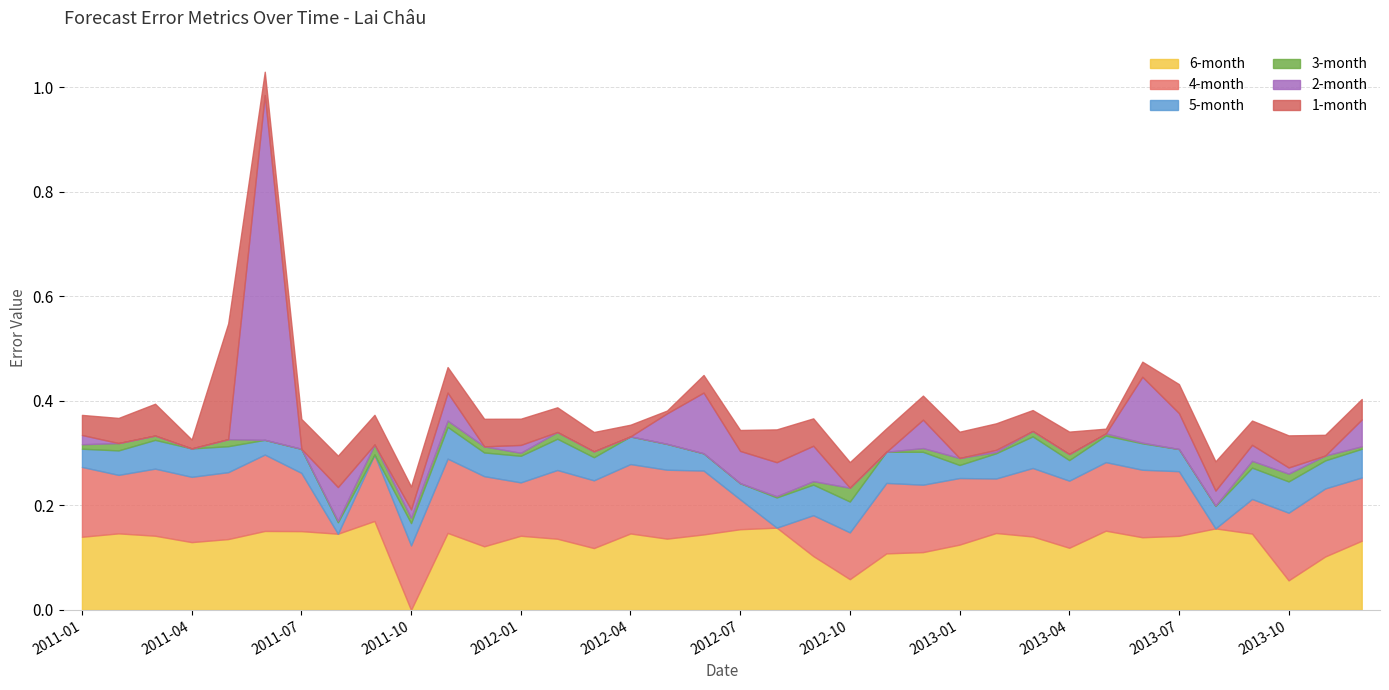

Reading left to right, transcribe all the data shown in this chart.

1-month: 2011-01=0.0	2011-02=0.0	2011-03=0.1	2011-04=0.0	2011-05=0.2	2011-06=0.0	2011-07=0.1	2011-08=0.1	2011-09=0.1	2011-10=0.0	2011-11=0.0	2011-12=0.1	2012-01=0.1	2012-02=0.0	2012-03=0.0	2012-04=0.0	2012-05=0.0	2012-06=0.0	2012-07=0.0	2012-08=0.1	2012-09=0.1	2012-10=0.0	2012-11=0.0	2012-12=0.0	2013-01=0.1	2013-02=0.1	2013-03=0.0	2013-04=0.0	2013-05=0.0	2013-06=0.0	2013-07=0.1	2013-08=0.1	2013-09=0.0	2013-10=0.1	2013-11=0.0	2013-12=0.0
2-month: 2011-01=0.0	2011-02=0.0	2011-03=0.0	2011-04=0.0	2011-05=0.0	2011-06=0.7	2011-07=0.0	2011-08=0.1	2011-09=0.0	2011-10=0.0	2011-11=0.1	2011-12=0.0	2012-01=0.0	2012-02=0.0	2012-03=0.0	2012-04=0.0	2012-05=0.1	2012-06=0.1	2012-07=0.1	2012-08=0.1	2012-09=0.1	2012-10=0.0	2012-11=0.0	2012-12=0.1	2013-01=0.0	2013-02=0.0	2013-03=0.0	2013-04=0.0	2013-05=0.0	2013-06=0.1	2013-07=0.1	2013-08=0.0	2013-09=0.0	2013-10=0.0	2013-11=0.0	2013-12=0.1
3-month: 2011-01=0.0	2011-02=0.0	2011-03=0.0	2011-04=0.0	2011-05=0.0	2011-06=0.0	2011-07=0.0	2011-08=0.0	2011-09=0.0	2011-10=0.0	2011-11=0.0	2011-12=0.0	2012-01=0.0	2012-02=0.0	2012-03=0.0	2012-04=0.0	2012-05=0.0	2012-06=0.0	2012-07=0.0	2012-08=0.0	2012-09=0.0	2012-10=0.0	2012-11=0.0	2012-12=0.0	2013-01=0.0	2013-02=0.0	2013-03=0.0	2013-04=0.0	2013-05=0.0	2013-06=0.0	2013-07=0.0	2013-08=0.0	2013-09=0.0	2013-10=0.0	2013-11=0.0	2013-12=0.0
4-month: 2011-01=0.1	2011-02=0.1	2011-03=0.1	2011-04=0.1	2011-05=0.1	2011-06=0.1	2011-07=0.1	2011-08=0.0	2011-09=0.1	2011-10=0.1	2011-11=0.1	2011-12=0.1	2012-01=0.1	2012-02=0.1	2012-03=0.1	2012-04=0.1	2012-05=0.1	2012-06=0.1	2012-07=0.1	2012-08=0.0	2012-09=0.1	2012-10=0.1	2012-11=0.1	2012-12=0.1	2013-01=0.1	2013-02=0.1	2013-03=0.1	2013-04=0.1	2013-05=0.1	2013-06=0.1	2013-07=0.1	2013-08=0.0	2013-09=0.1	2013-10=0.1	2013-11=0.1	2013-12=0.1
5-month: 2011-01=0.0	2011-02=0.0	2011-03=0.1	2011-04=0.1	2011-05=0.0	2011-06=0.0	2011-07=0.0	2011-08=0.0	2011-09=0.0	2011-10=0.0	2011-11=0.1	2011-12=0.0	2012-01=0.1	2012-02=0.1	2012-03=0.0	2012-04=0.1	2012-05=0.0	2012-06=0.0	2012-07=0.0	2012-08=0.1	2012-09=0.1	2012-10=0.1	2012-11=0.1	2012-12=0.1	2013-01=0.0	2013-02=0.0	2013-03=0.1	2013-04=0.0	2013-05=0.1	2013-06=0.1	2013-07=0.0	2013-08=0.0	2013-09=0.1	2013-10=0.1	2013-11=0.1	2013-12=0.1
6-month: 2011-01=0.1	2011-02=0.1	2011-03=0.1	2011-04=0.1	2011-05=0.1	2011-06=0.2	2011-07=0.2	2011-08=0.1	2011-09=0.2	2011-10=0.0	2011-11=0.1	2011-12=0.1	2012-01=0.1	2012-02=0.1	2012-03=0.1	2012-04=0.1	2012-05=0.1	2012-06=0.1	2012-07=0.2	2012-08=0.2	2012-09=0.1	2012-10=0.1	2012-11=0.1	2012-12=0.1	2013-01=0.1	2013-02=0.1	2013-03=0.1	2013-04=0.1	2013-05=0.2	2013-06=0.1	2013-07=0.1	2013-08=0.2	2013-09=0.1	2013-10=0.1	2013-11=0.1	2013-12=0.1